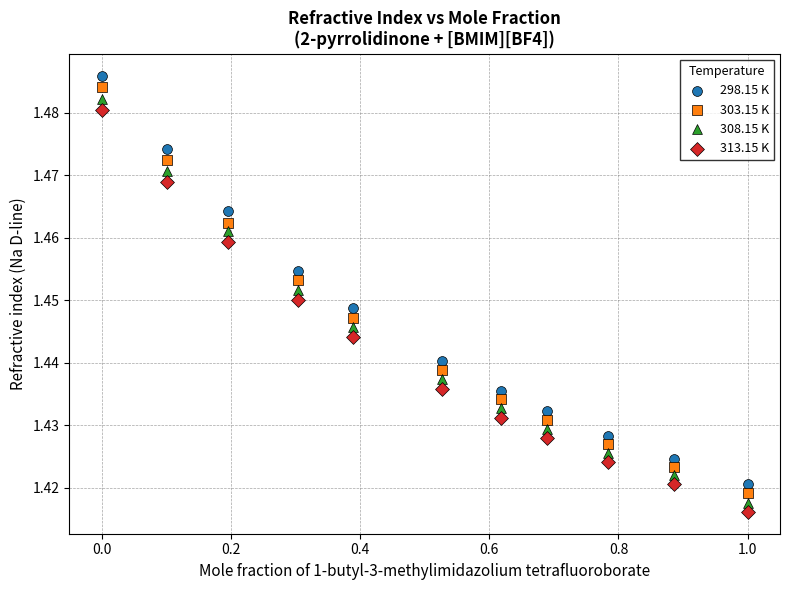

What is the X range (max minus min) for the scatter plot?

1.0